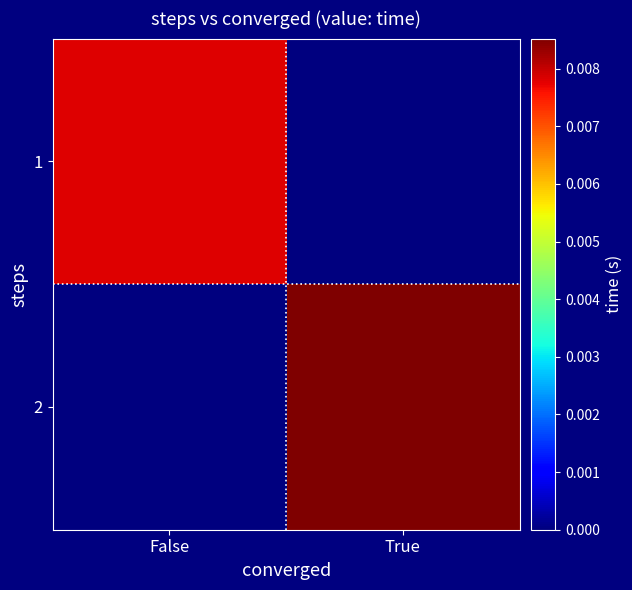

Which series has the widest spread of values?

2